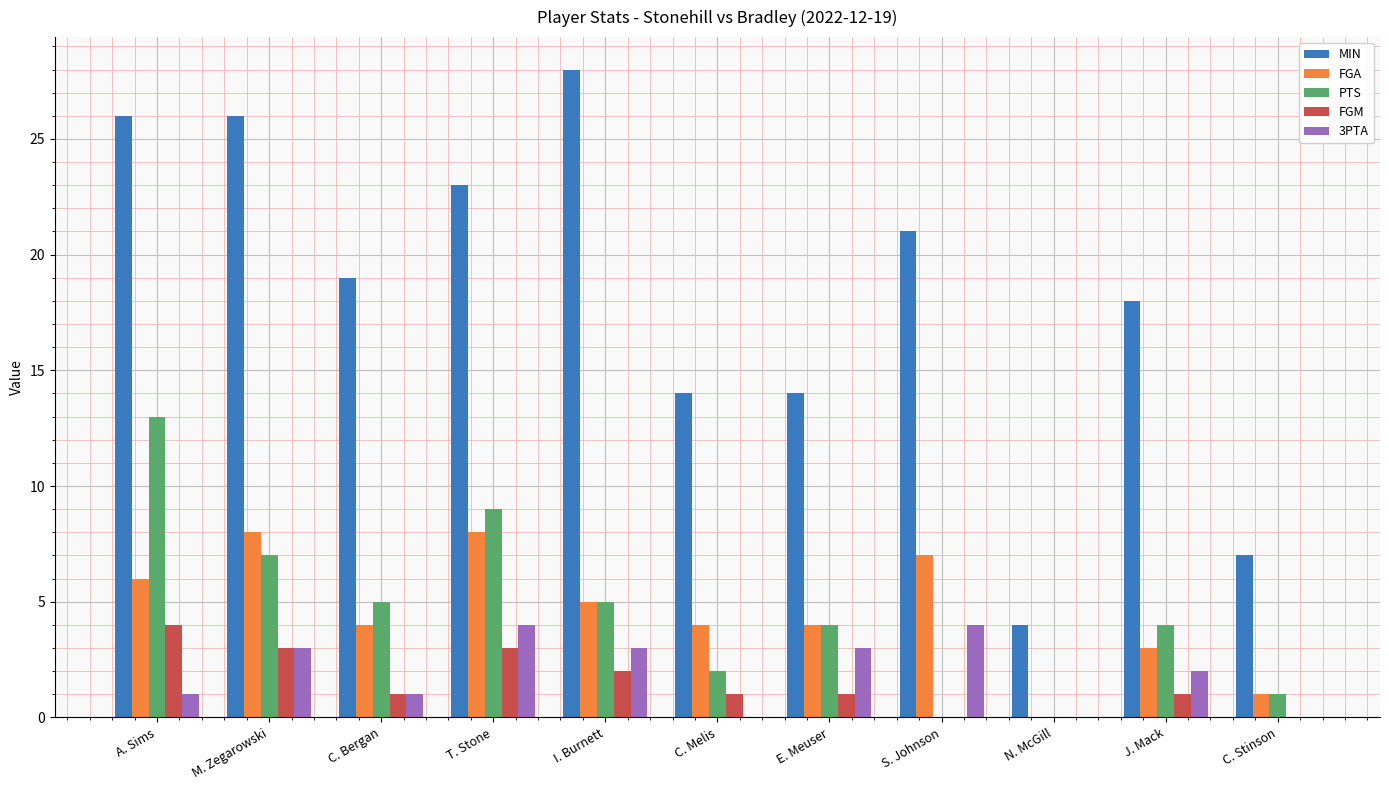

The value of PTS at A. Sims is 13. True or false?

True